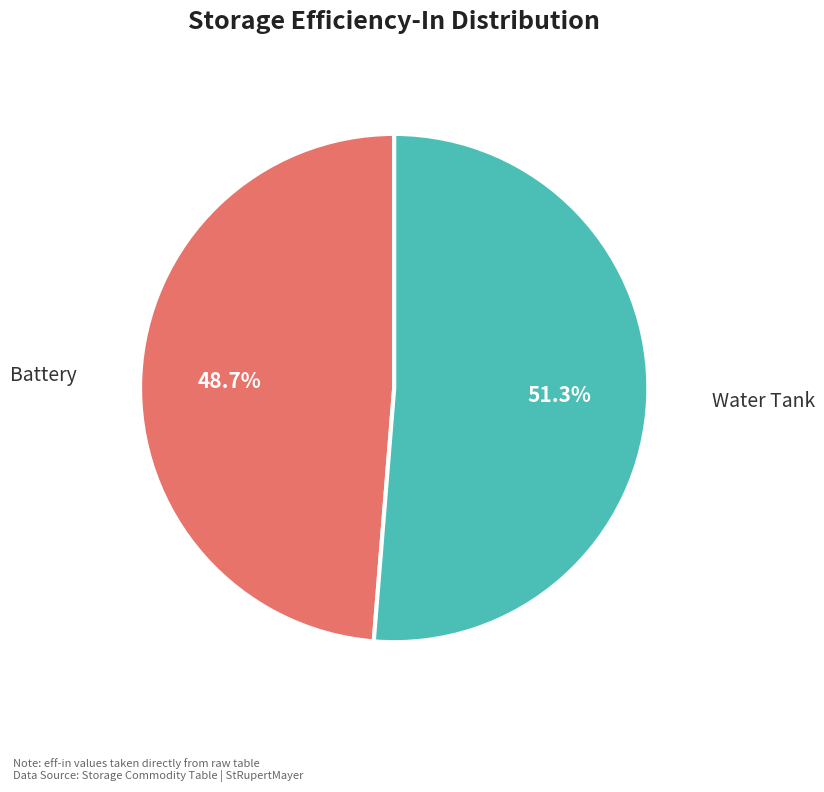

Is there any slice that represents more than half of the pie?

Yes